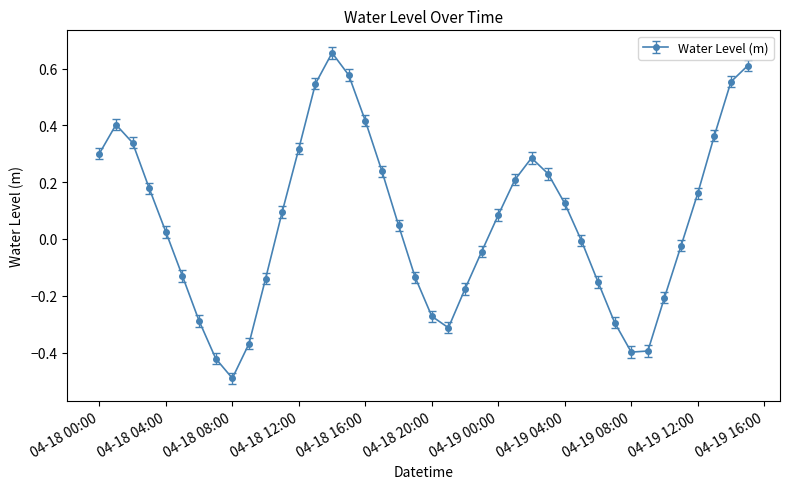

What is the difference between the second highest and second lowest values?

1.0